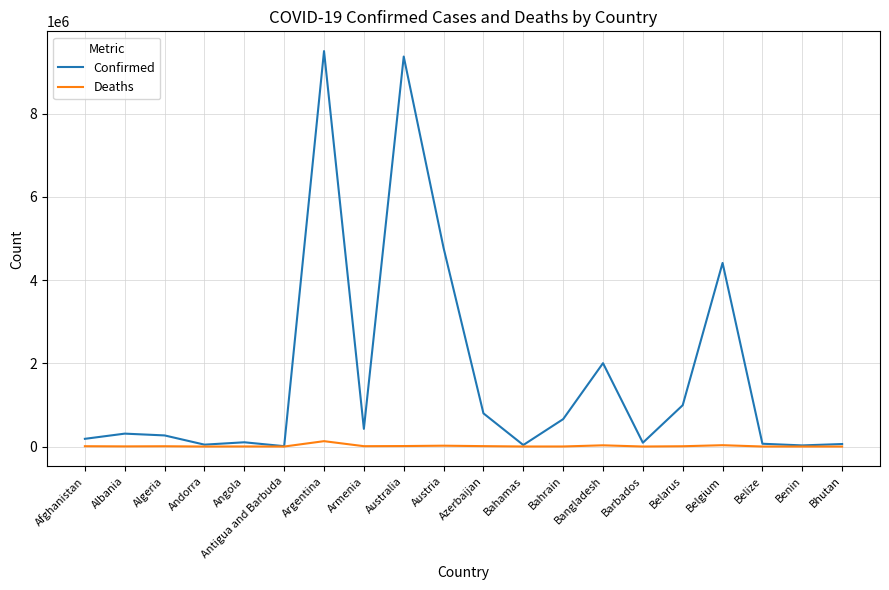

What is the lowest value of the Confirmed series?

8741